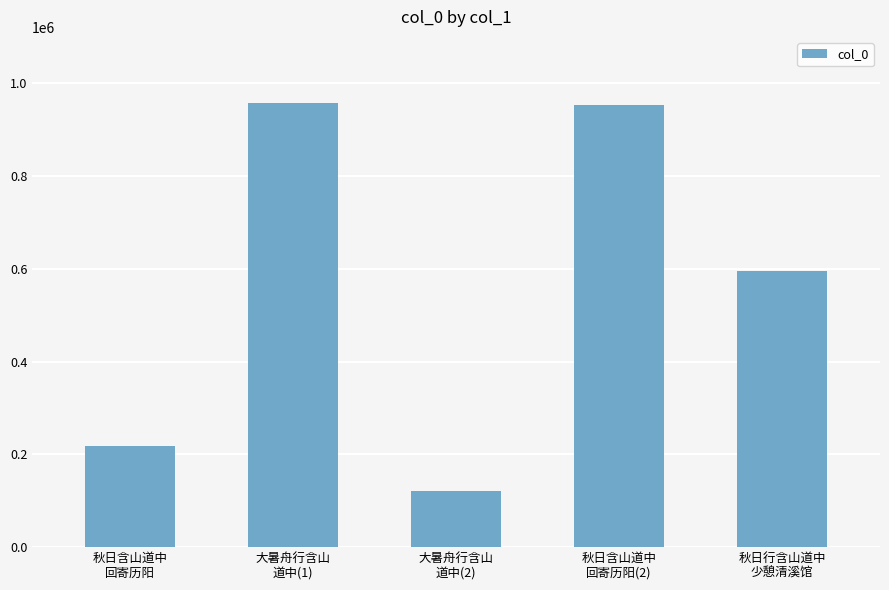

Is it true that the value at 秋日含山道中
回寄历阳 is 217420?

True